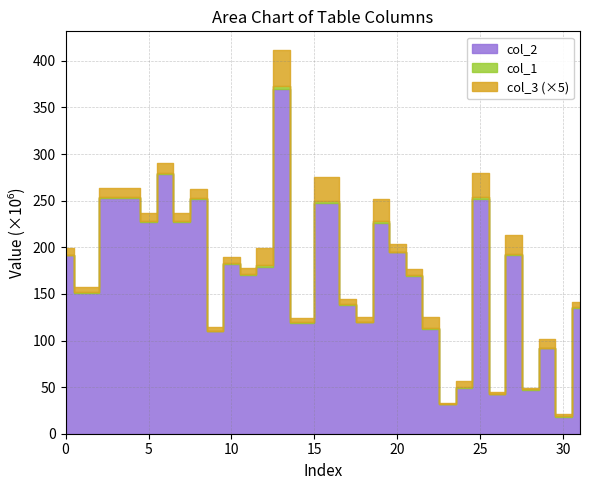

True or false: col_3 has a value of 249058.7 at 23.

True